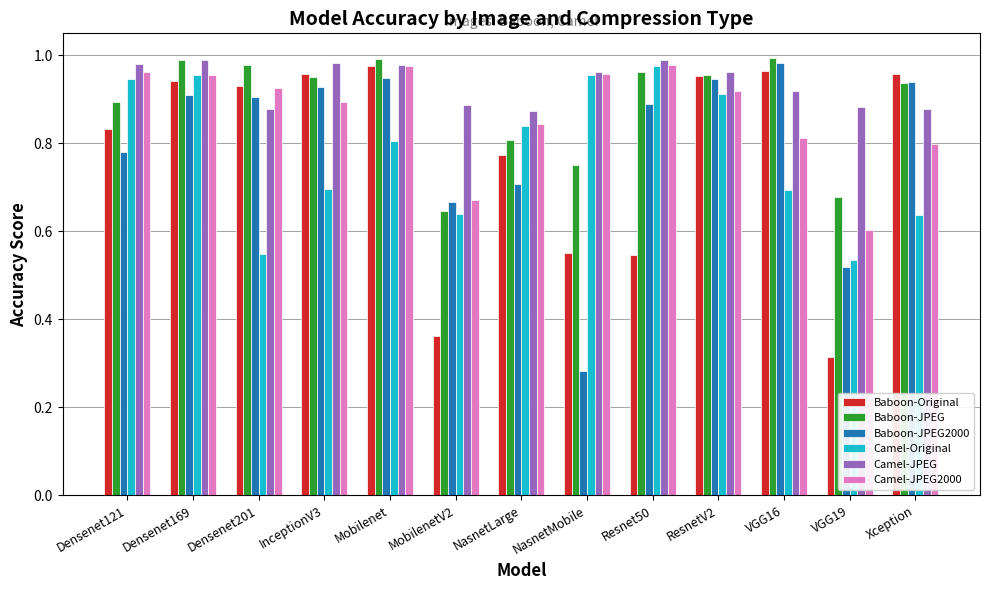

At which label does Camel-JPEG2000 reach its minimum?

VGG19